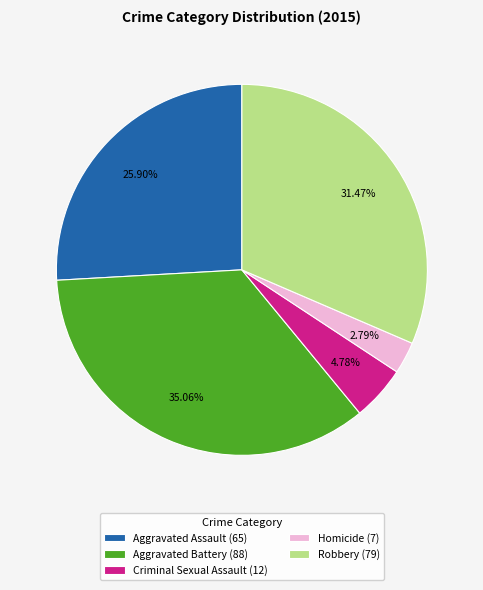

Does Aggravated Battery represent more than half of the total?

No